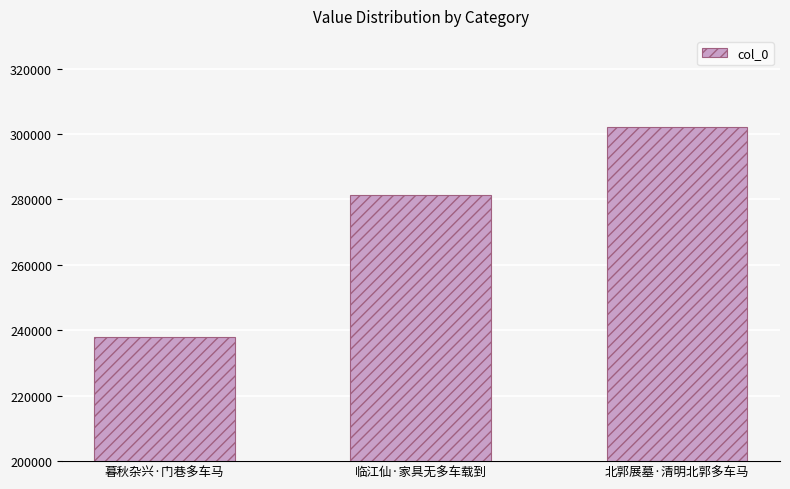

Approximately how many times larger is the value at 临江仙·家具无多车载到 compared to 暮秋杂兴·门巷多车马?

1.2